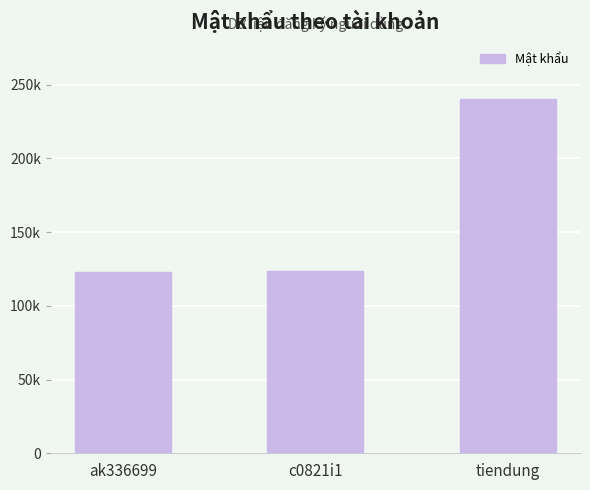

Are the bars horizontal?

No